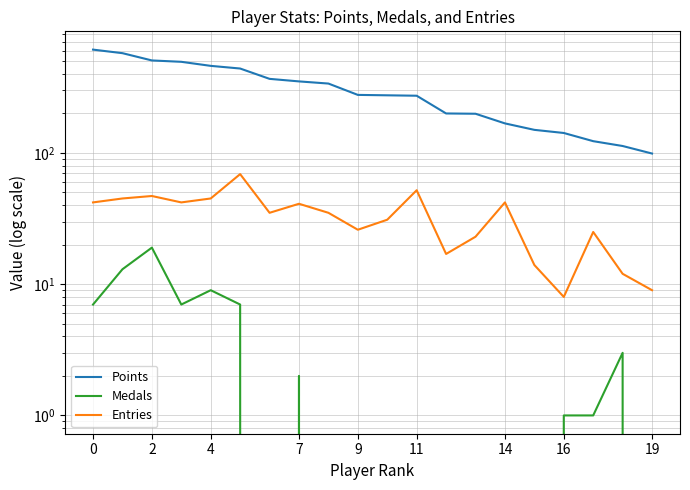

True or false: Medals and Points intersect in this chart.

False